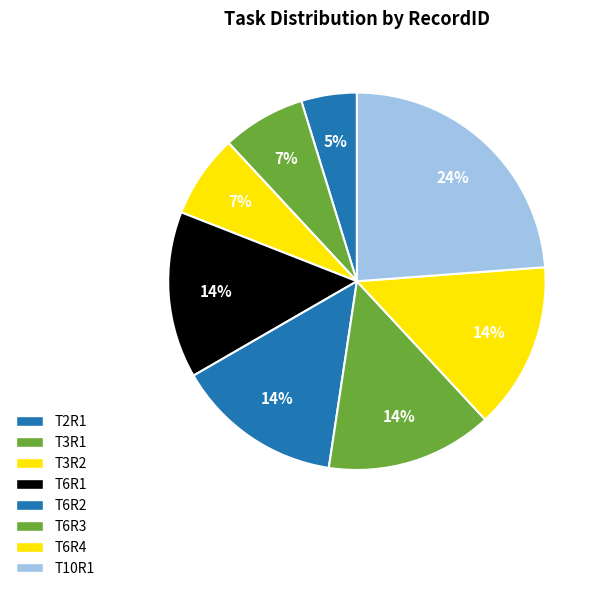

What is the largest slice in the pie chart?

T10R1